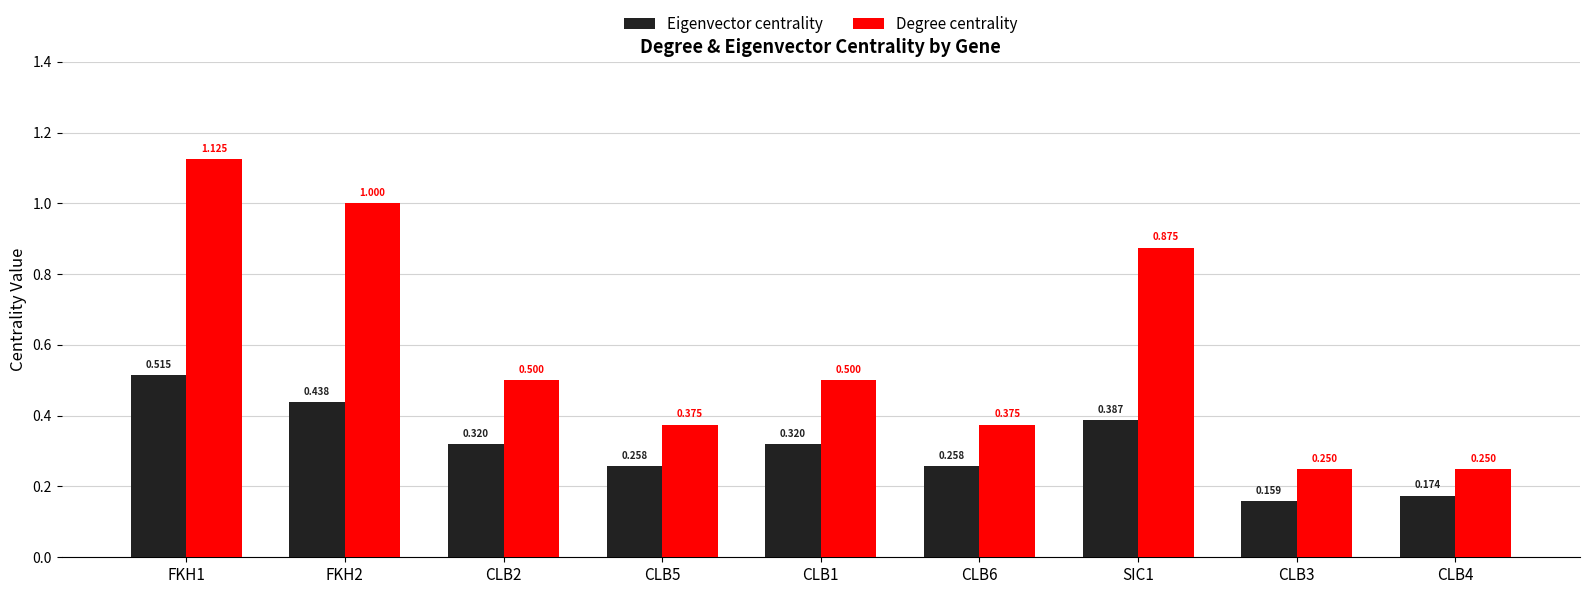

Between CLB2 and SIC1, which series saw the biggest shift?

Degree centrality